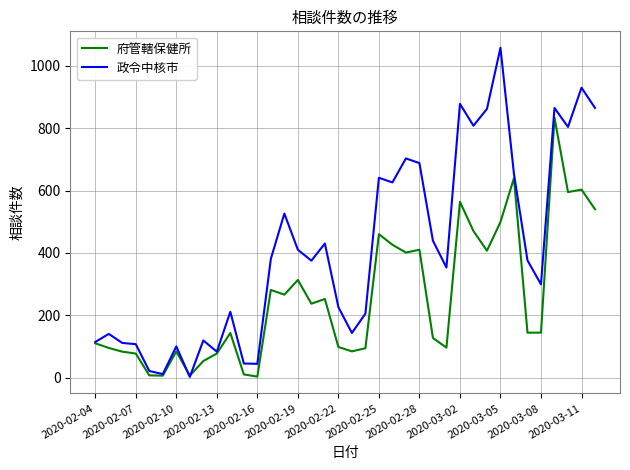

Rank the series by their average value, from highest to lowest.

政令中核市, 府管轄保健所